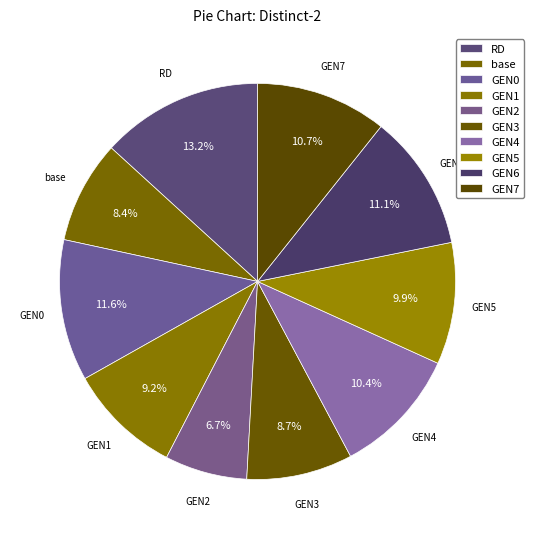

Count the number of slices in the pie.

10